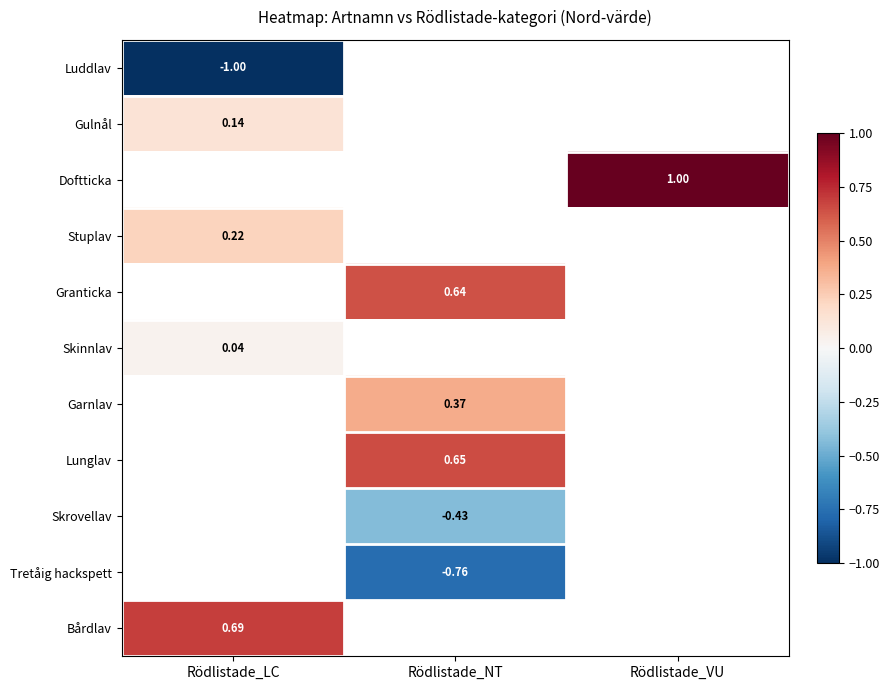

At how many categories does at least one series exceed 0?

3